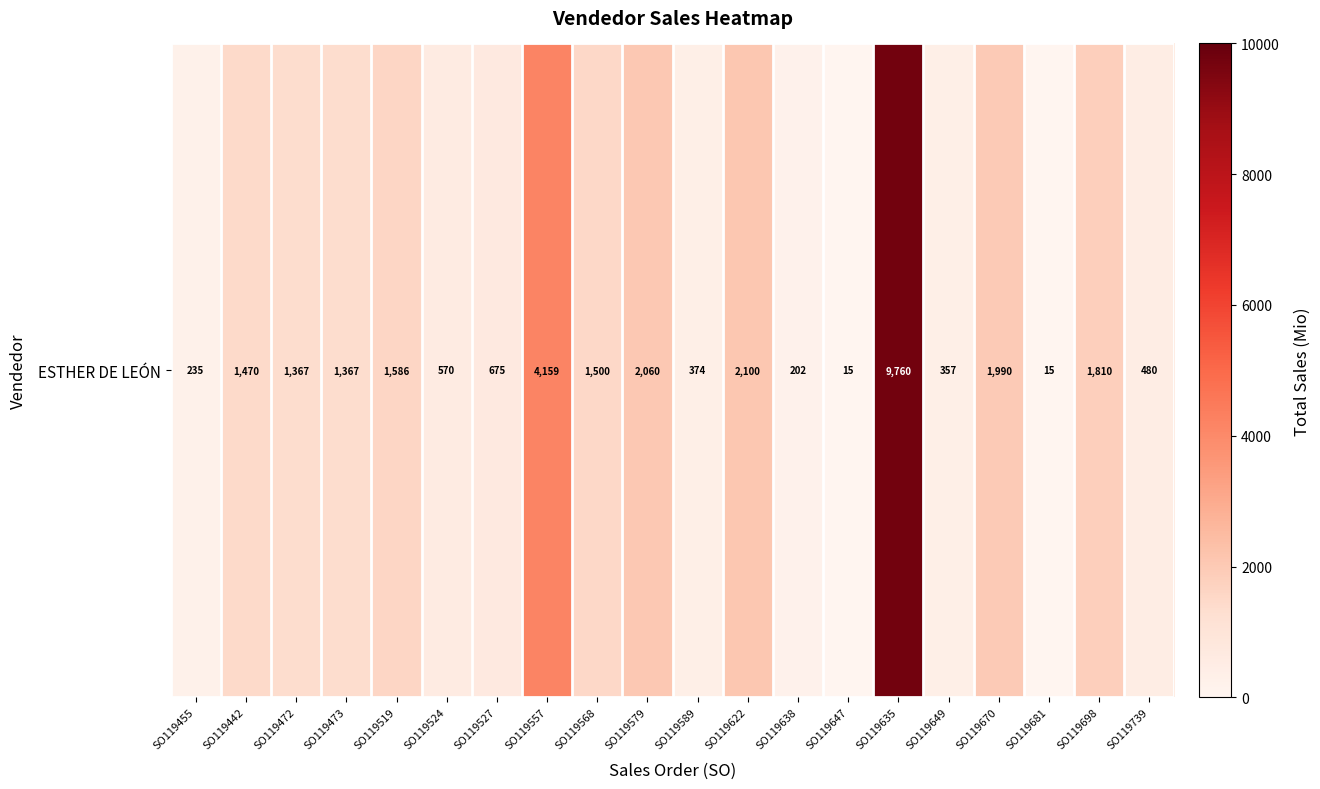

Count the number of values greater than 1367.

9